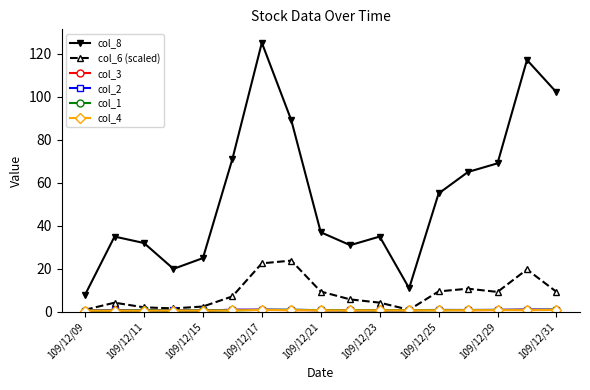

What is the lowest value of the col_8 series?

8.0